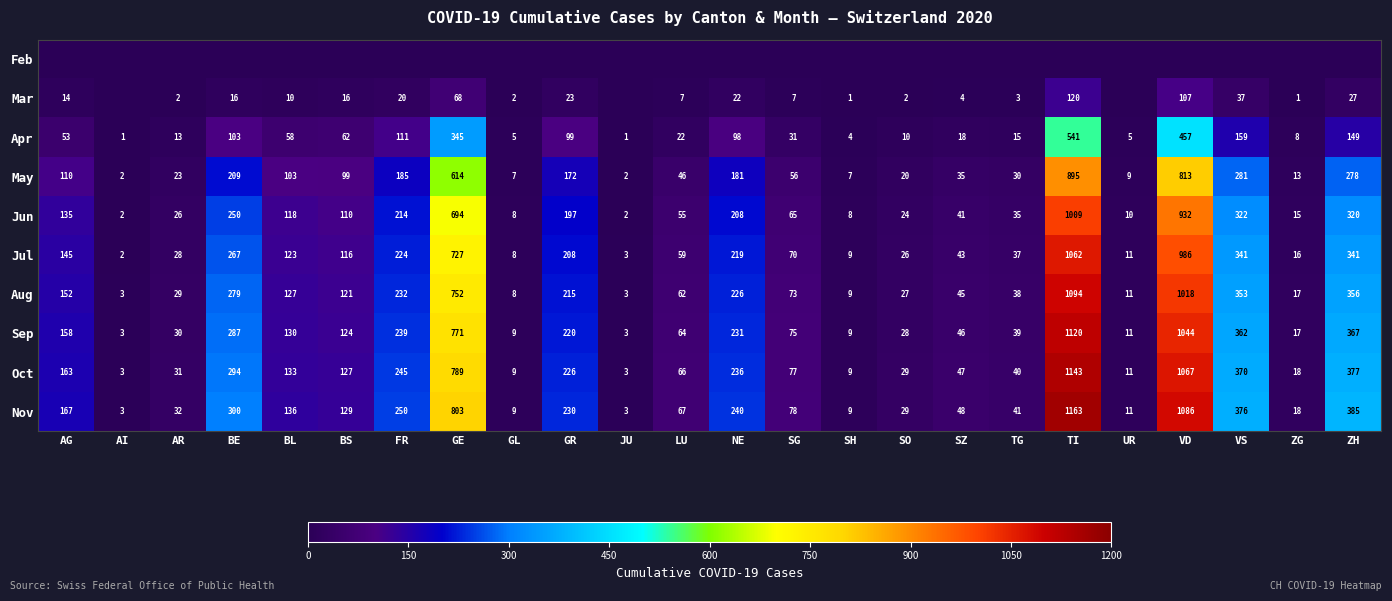

Where is Oct nearest to the value 573?

ZH